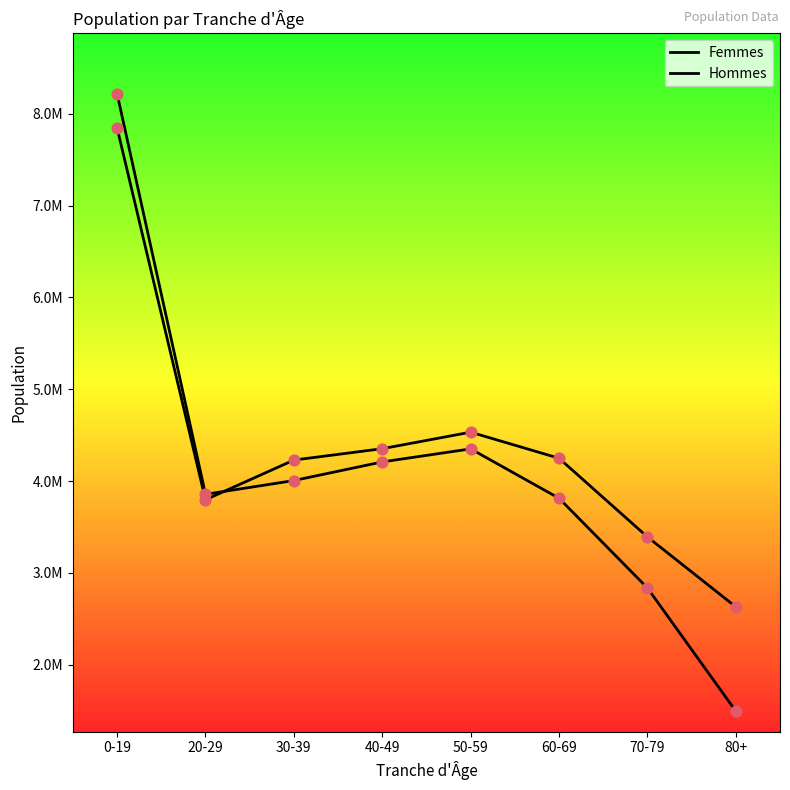

Which series has the largest total across all categories?

Femmes